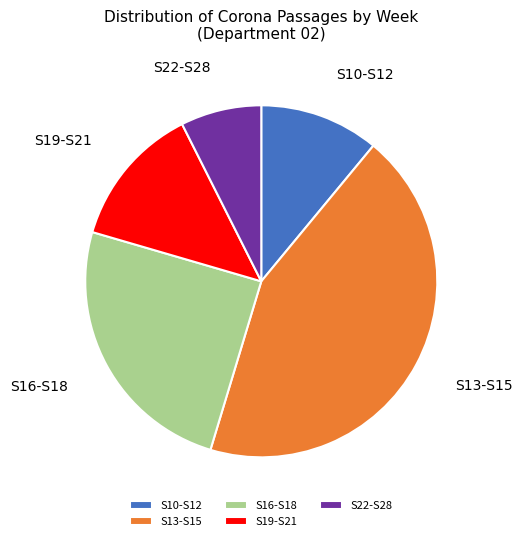

Approximately how many times larger is the value at S19-S21 compared to S13-S15?

0.3